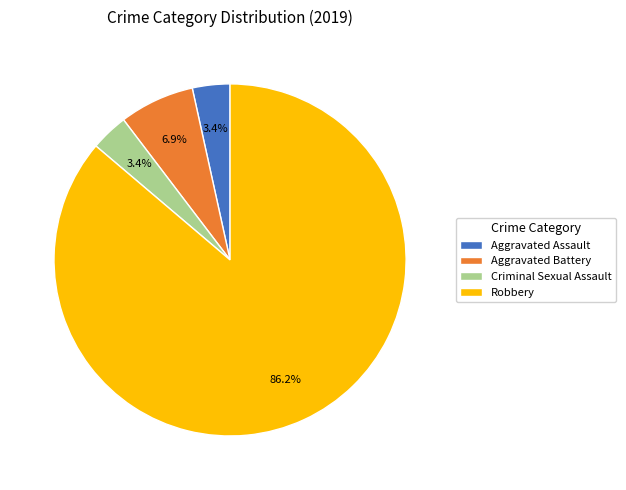

To the nearest percent, what portion does Robbery represent?

86%